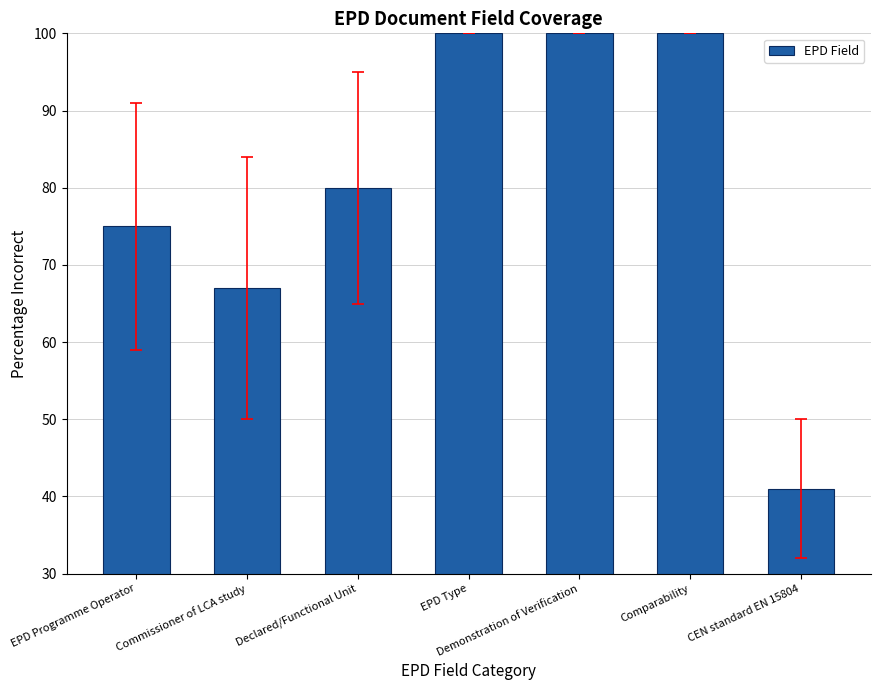

What is the smallest value displayed?

41